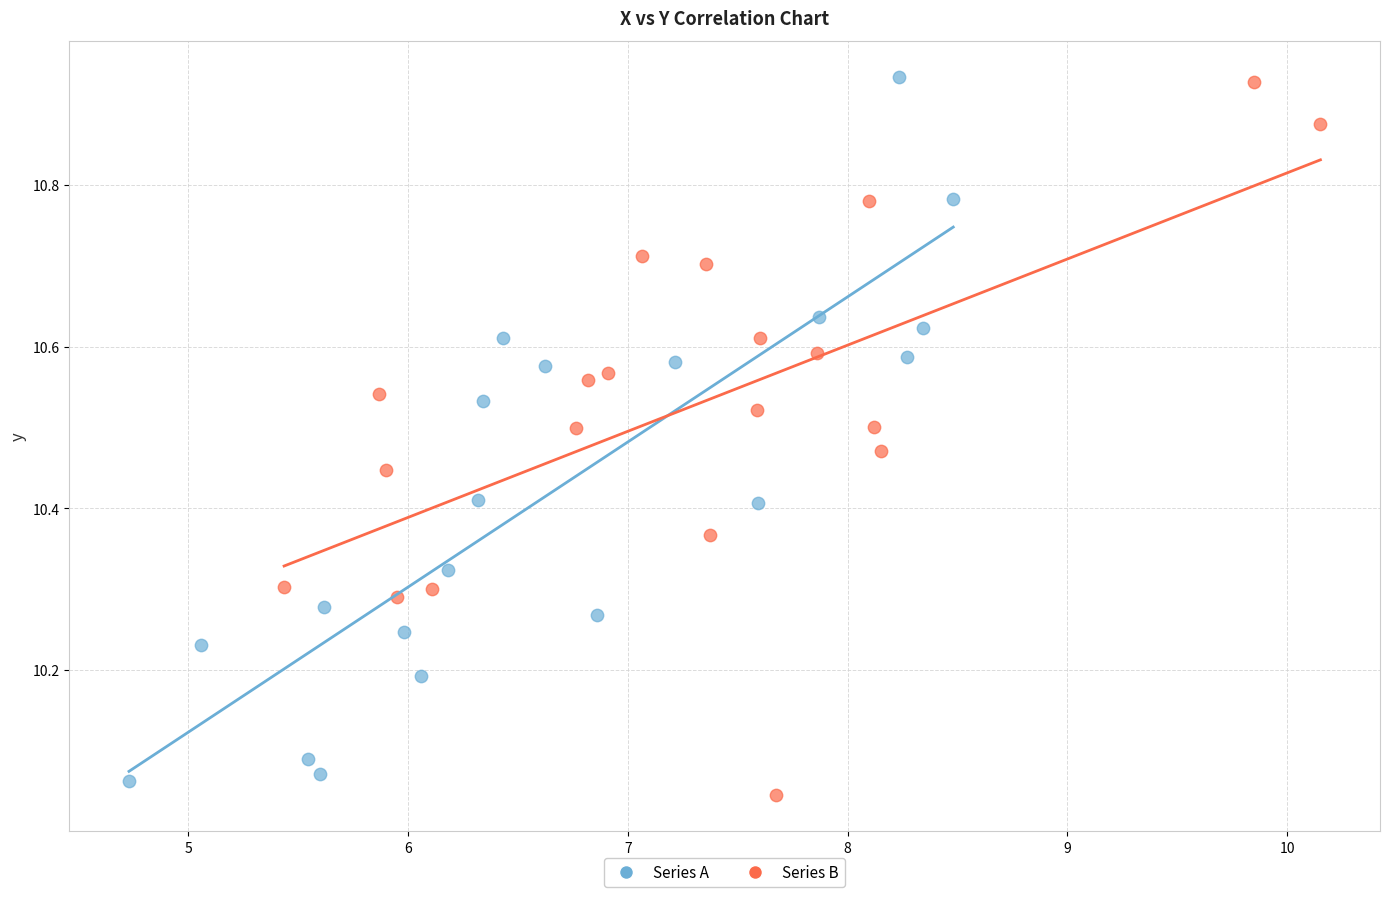

What are all the series names shown in the legend?

Series A, Series B